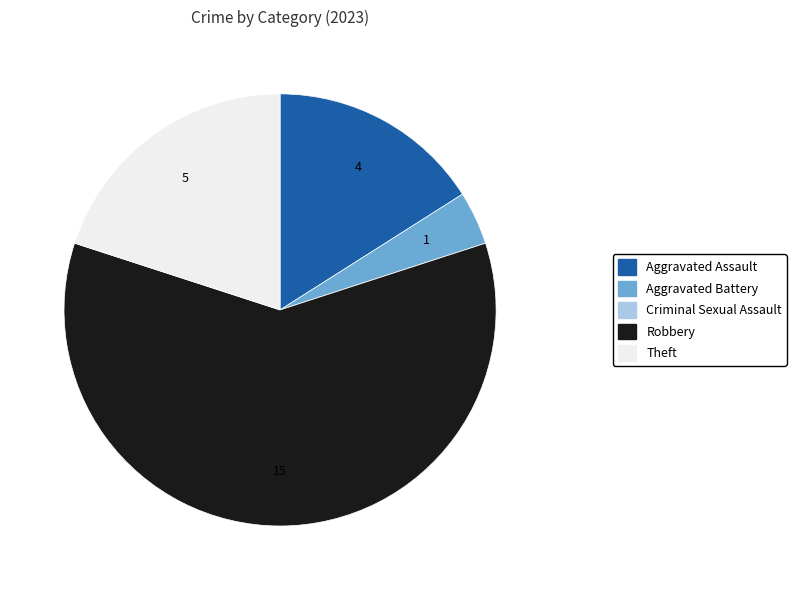

Which slice is the largest?

Robbery